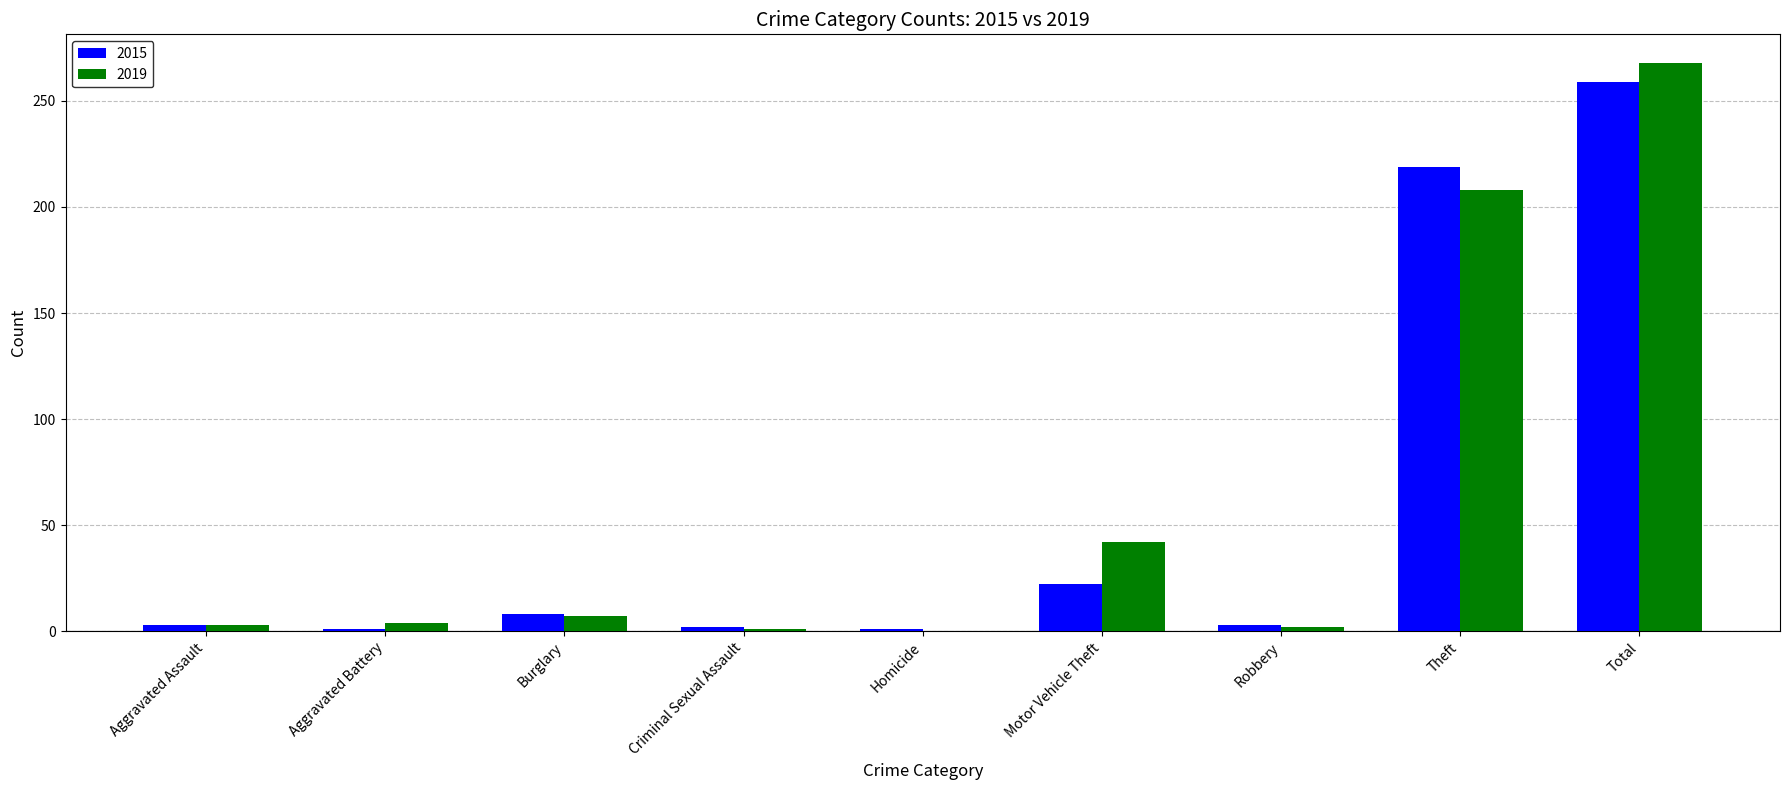

The value of 2015 at Total is 259. True or false?

True